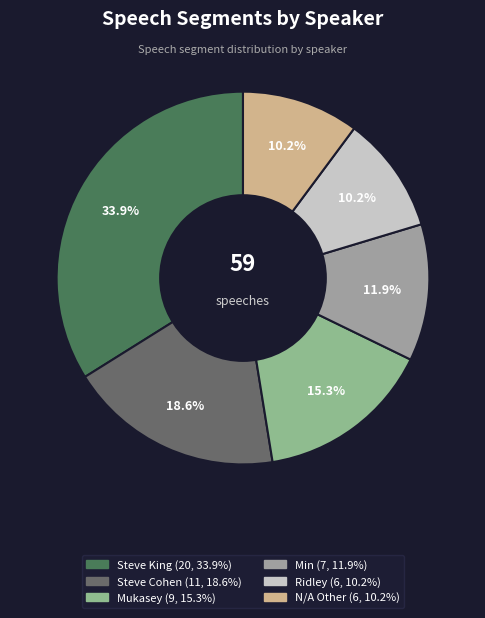

To the nearest percent, what percentage of the pie is Ridley?

10%